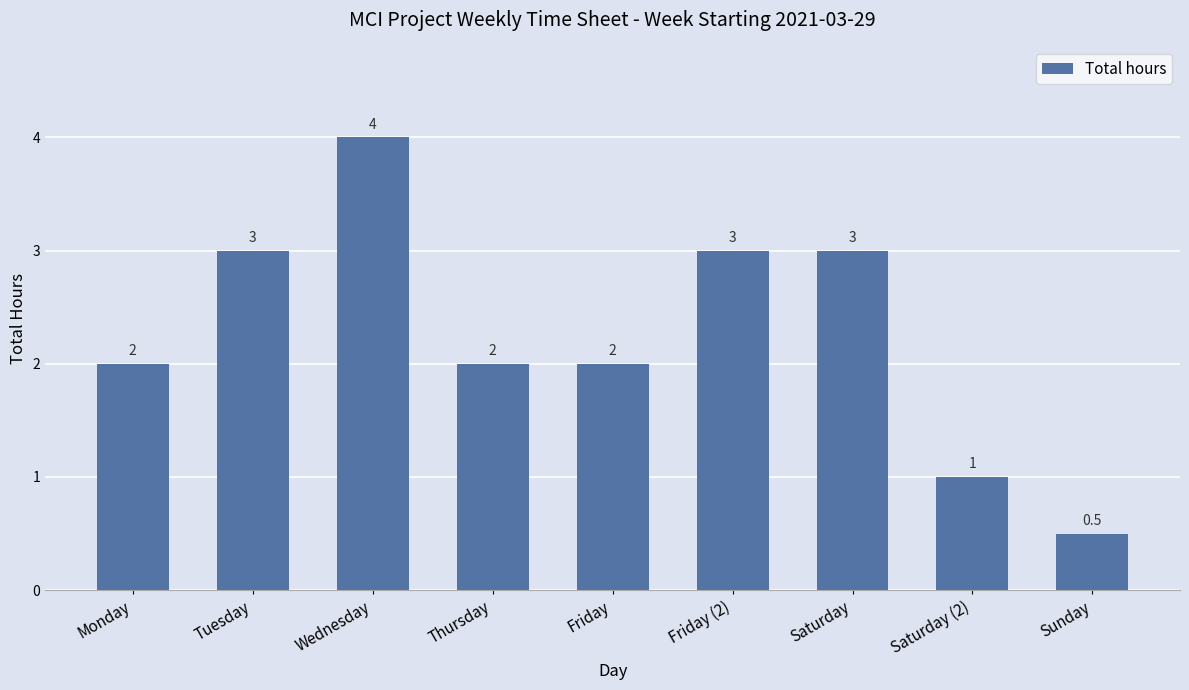

At which category does the chart reach its minimum across all series?

Sunday